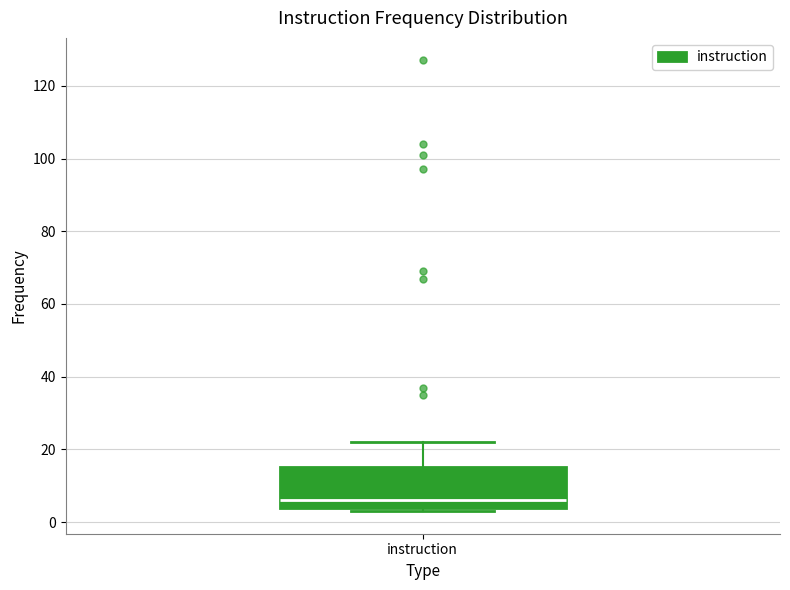

Read this box plot against the y-axis: the position of the median line, the range covered by the box, and the ends of both whiskers. The values are not printed on the chart, so give them approximately, as read against the axis.

median 6, box 4 to 16, whiskers 4 (just below the box's lower edge) to 22